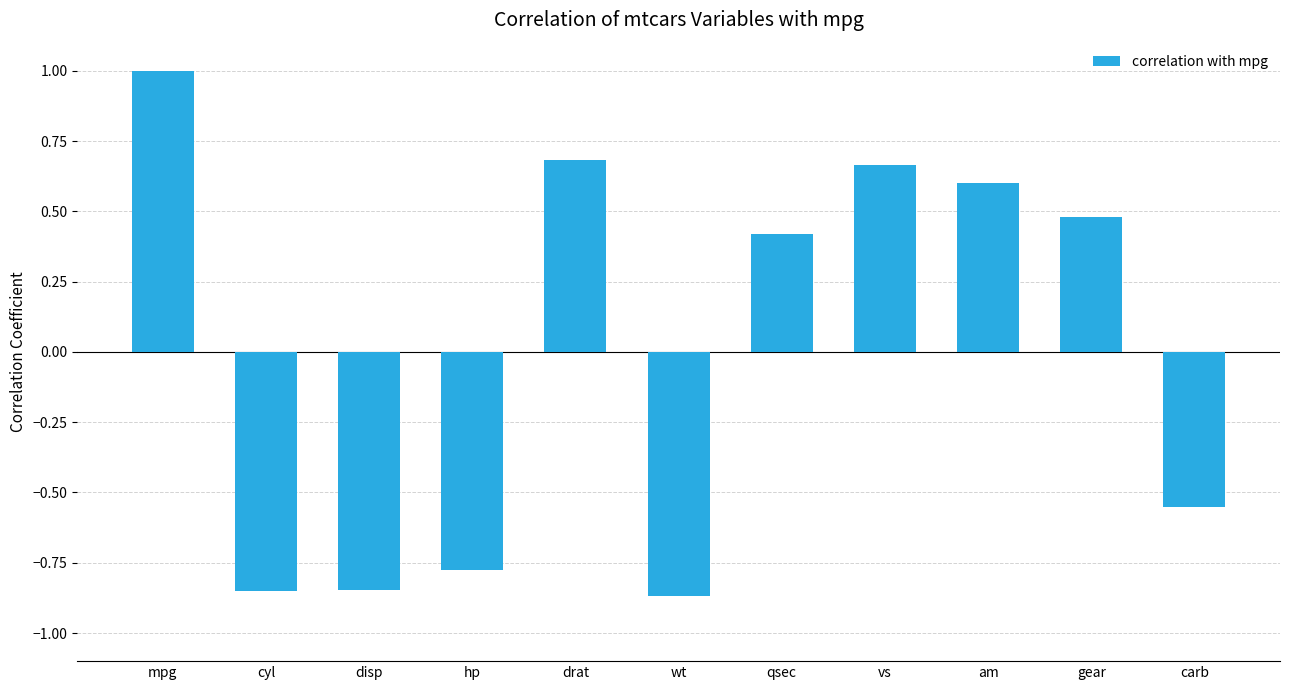

Is it true that the value at carb is -0.4?

False